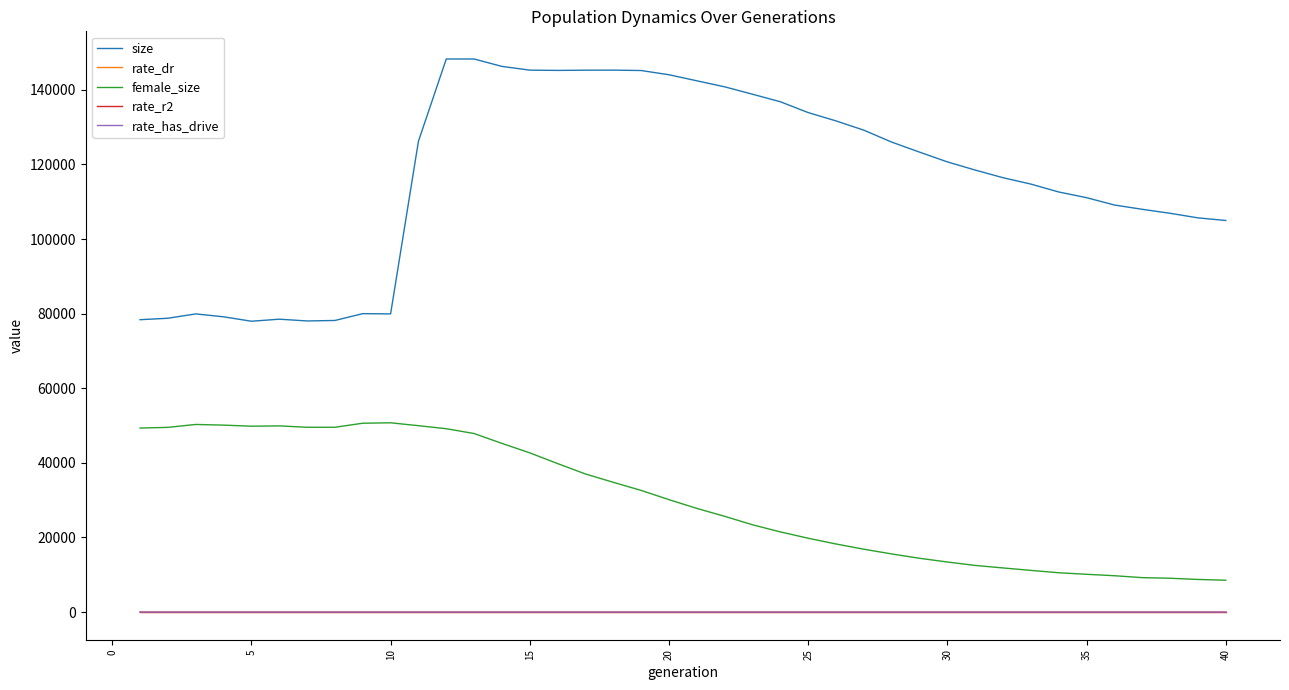

True or false: size and female_size cross at least once.

False